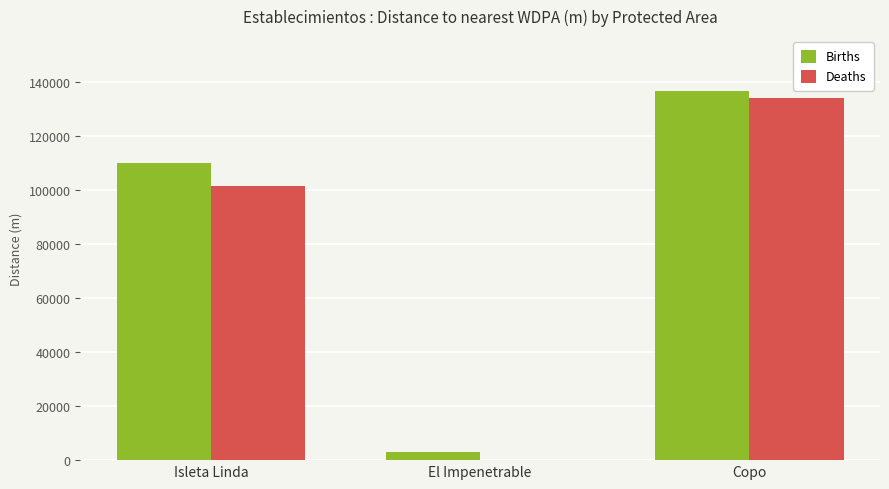

What is the difference between the Deaths values at Copo and El Impenetrable?

134124.0